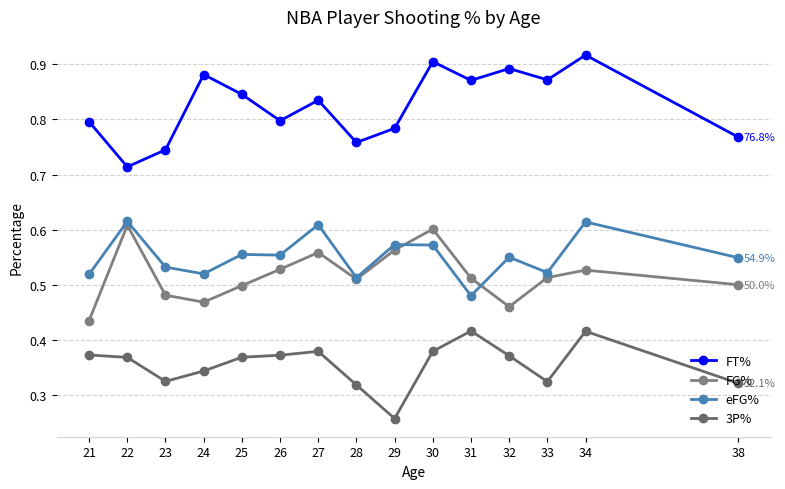

What is the value of the eFG% point at the 5th from the left?

0.6